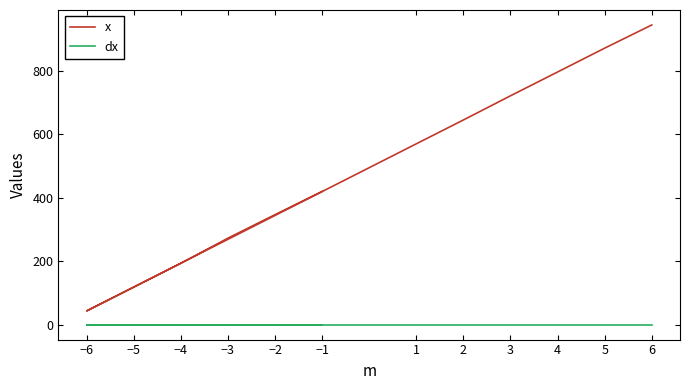

At how many categories does at least one series exceed 236?

9